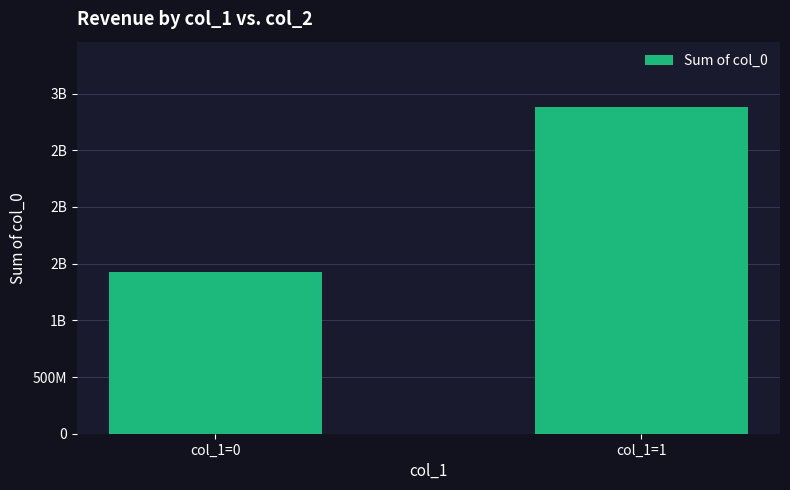

How many values are between 1424709433 and 2881472486?

2